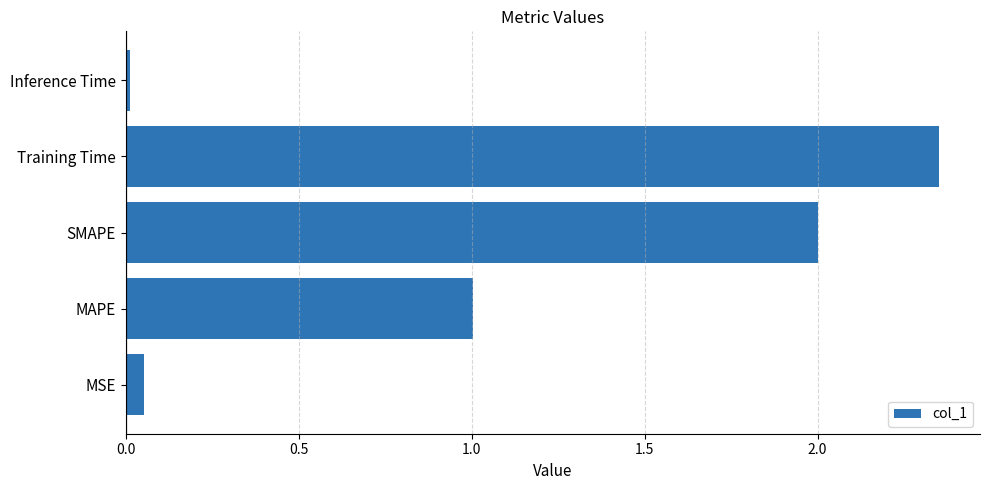

What is the sum of all values?

5.4